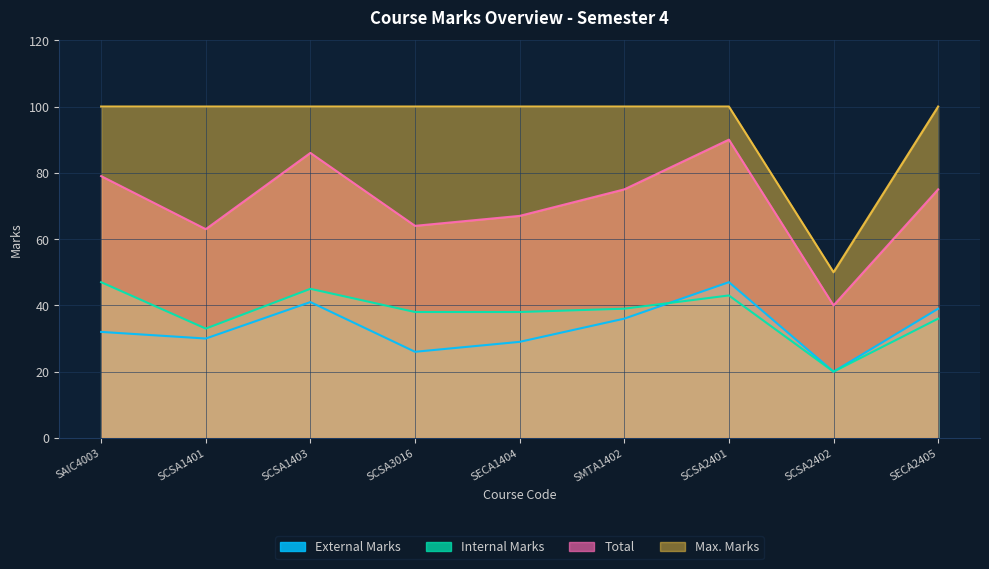

What is the difference between the maximum and minimum values in the Max. Marks series?

50